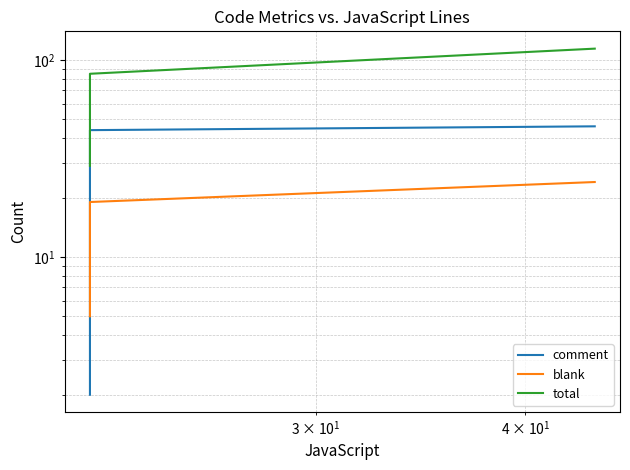

Is this an area chart (filled region under the line)?

No